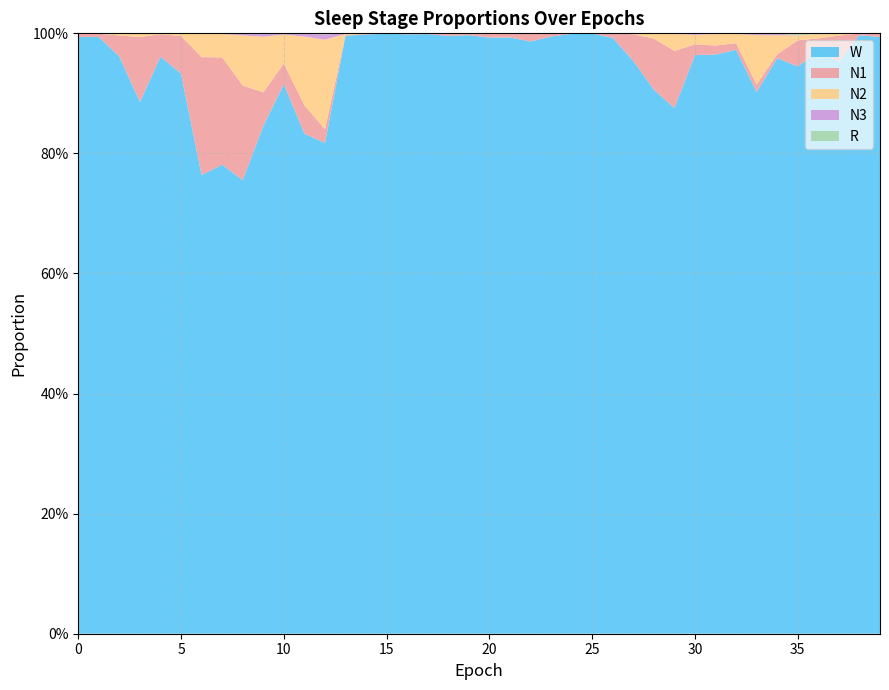

Reading right to left, what are all the values shown in this chart?

N1: 0.0	0.0	0.0	0.0	0.0	0.0	0.0	0.0	0.0	0.0	0.1	0.1	0.0	0.0	0.0	0.0	0.0	0.0	0.0	0.0	0.0	0.0	0.0	0.0	0.0	0.0	0.0	0.0	0.0	0.0	0.1	0.2	0.2	0.2	0.1	0.0	0.1	0.0	0.0	0.0
N2: 0.0	0.0	0.0	0.0	0.0	0.0	0.1	0.0	0.0	0.0	0.0	0.0	0.0	0.0	0.0	0.0	0.0	0.0	0.0	0.0	0.0	0.0	0.0	0.0	0.0	0.0	0.0	0.1	0.1	0.0	0.1	0.1	0.0	0.0	0.0	0.0	0.0	0.0	0.0	0.0
N3: 0.0	0.0	0.0	0.0	0.0	0.0	0.0	0.0	0.0	0.0	0.0	0.0	0.0	0.0	0.0	0.0	0.0	0.0	0.0	0.0	0.0	0.0	0.0	0.0	0.0	0.0	0.0	0.0	0.0	0.0	0.0	0.0	0.0	0.0	0.0	0.0	0.0	0.0	0.0	0.0
R: 0.0	0.0	0.0	0.0	0.0	0.0	0.0	0.0	0.0	0.0	0.0	0.0	0.0	0.0	0.0	0.0	0.0	0.0	0.0	0.0	0.0	0.0	0.0	0.0	0.0	0.0	0.0	0.0	0.0	0.0	0.0	0.0	0.0	0.0	0.0	0.0	0.0	0.0	0.0	0.0
W: 1.0	1.0	1.0	1.0	0.9	1.0	0.9	1.0	1.0	1.0	0.9	0.9	1.0	1.0	1.0	1.0	1.0	1.0	1.0	1.0	1.0	1.0	1.0	1.0	1.0	1.0	1.0	0.8	0.8	0.9	0.8	0.8	0.8	0.8	0.9	1.0	0.9	1.0	1.0	1.0